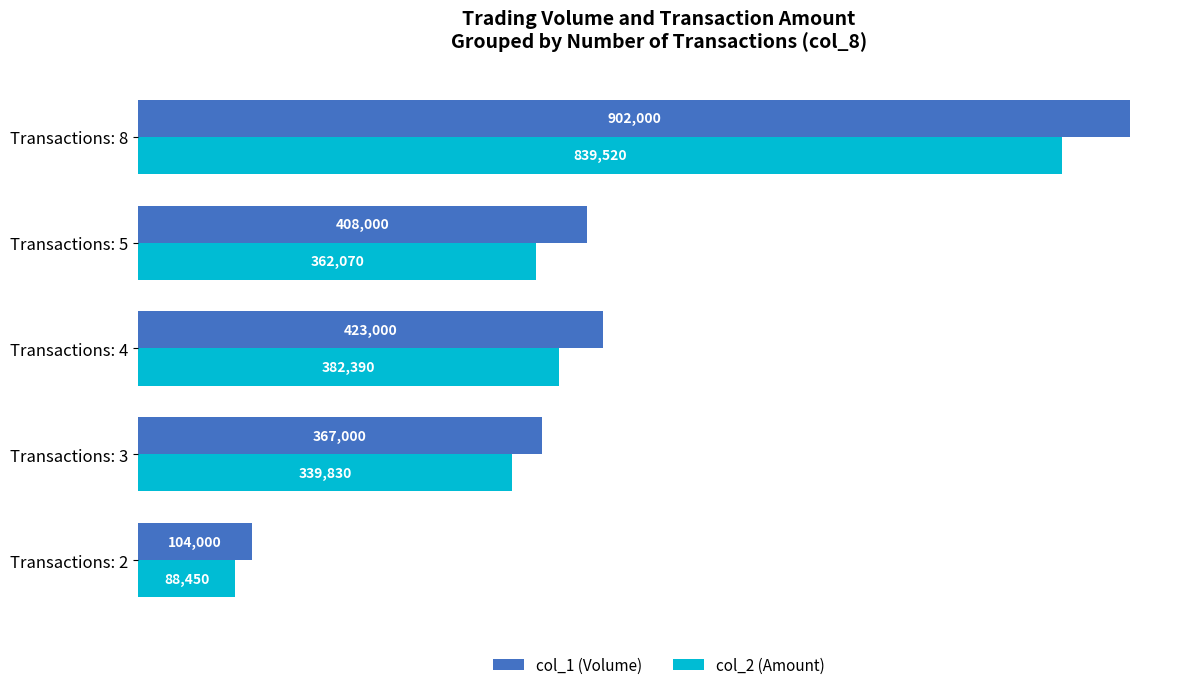

Which series has the largest total across all categories?

col_1 (Volume)